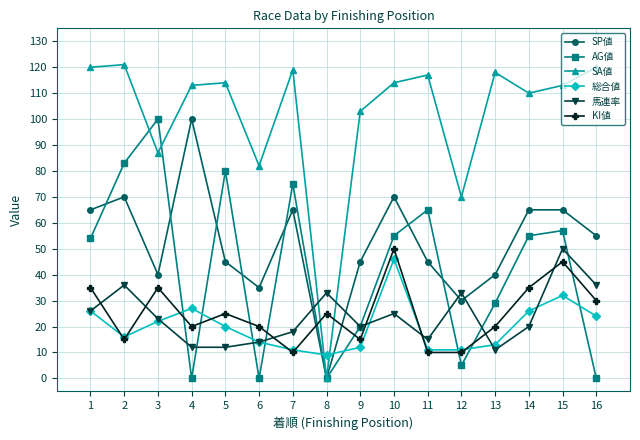

At how many categories does at least one series exceed 112?

10